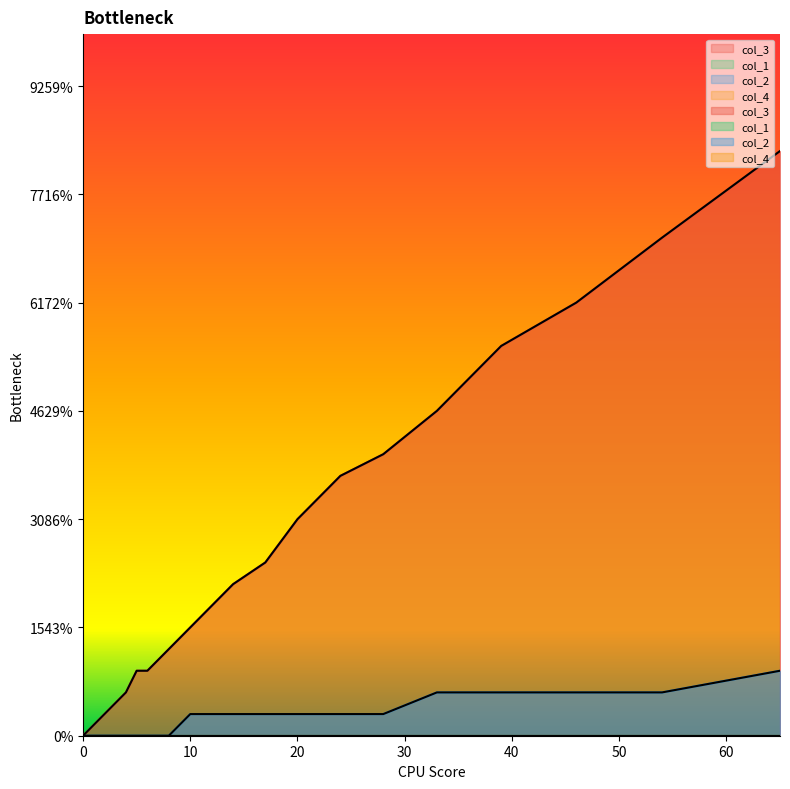

True or false: col_3 has a value of 0.0 at 37.

False